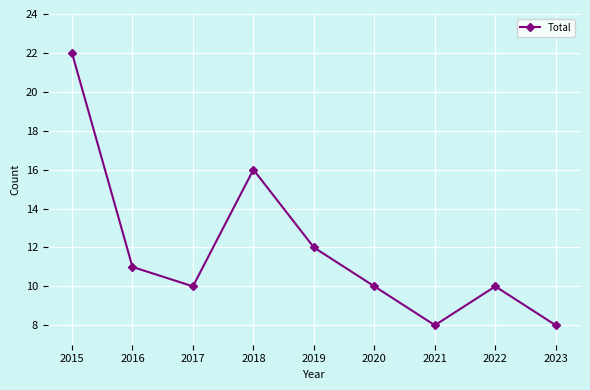

Reading left to right, list all the values displayed in this chart.

2015=22	2016=11	2017=10	2018=16	2019=12	2020=10	2021=8	2022=10	2023=8